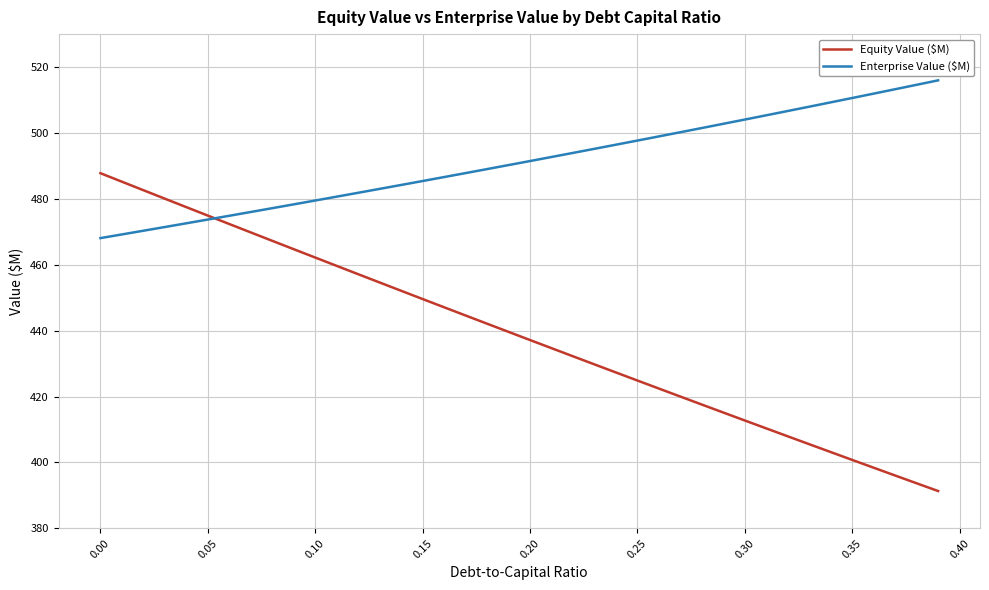

Which series has the largest range (max minus min)?

Equity Value ($M)